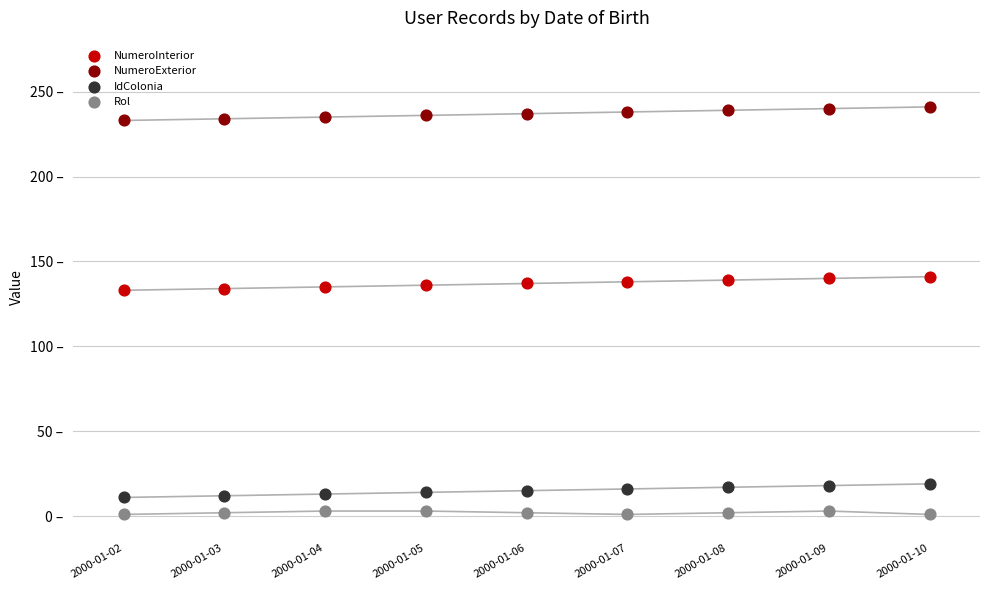

Which series contains the lowest Y value?

Rol